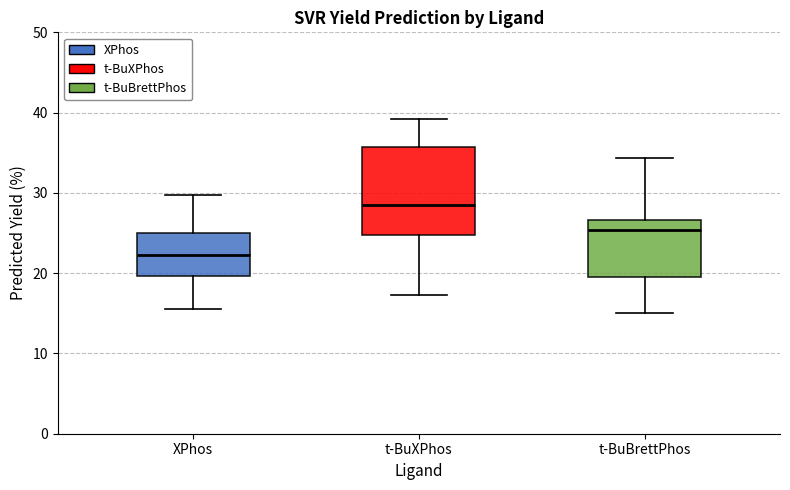

Reading left to right, read every box against the y-axis: the position of its median line, the range the box covers, and the ends of its whiskers. The values are not printed on the chart, so give them approximately, as read against the axis.

XPhos: median 22, box 20 to 25, whiskers 16 to 30
t-BuXPhos: median 29, box 25 to 36, whiskers 17 to 39
t-BuBrettPhos: median 25, box 20 to 27, whiskers 15 to 34